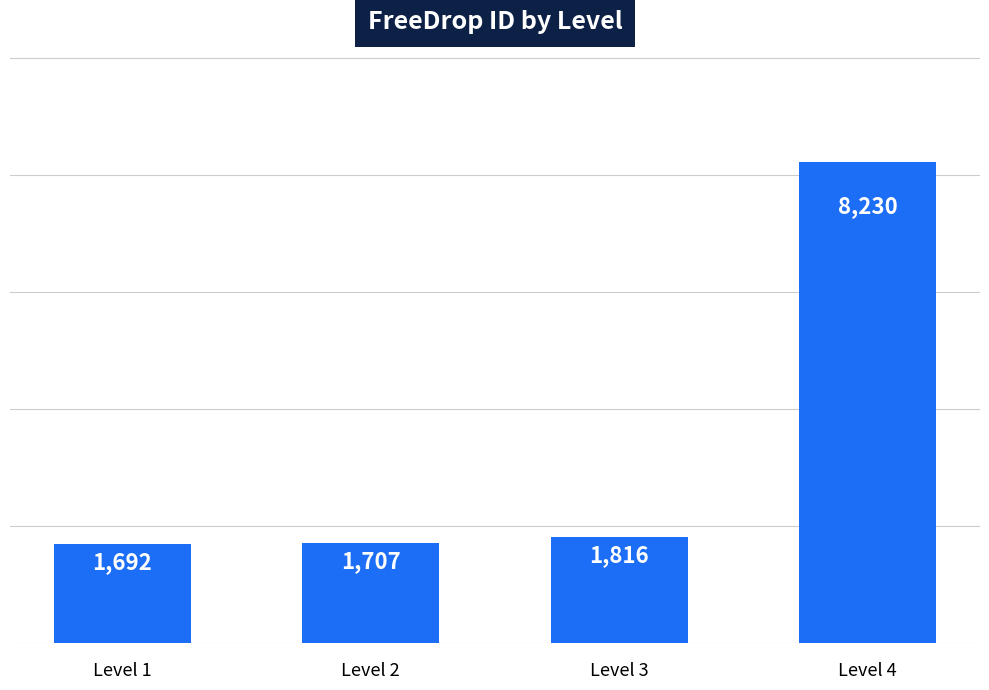

Reading left to right, list all the values displayed in this chart.

1692	1707	1816	8230